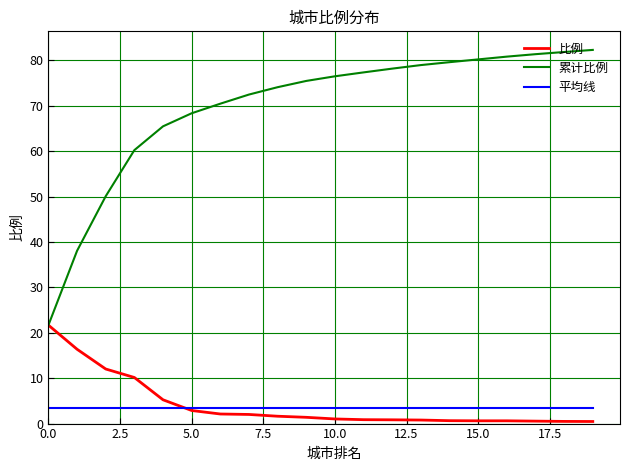

What is the maximum value shown in the chart?

82.3